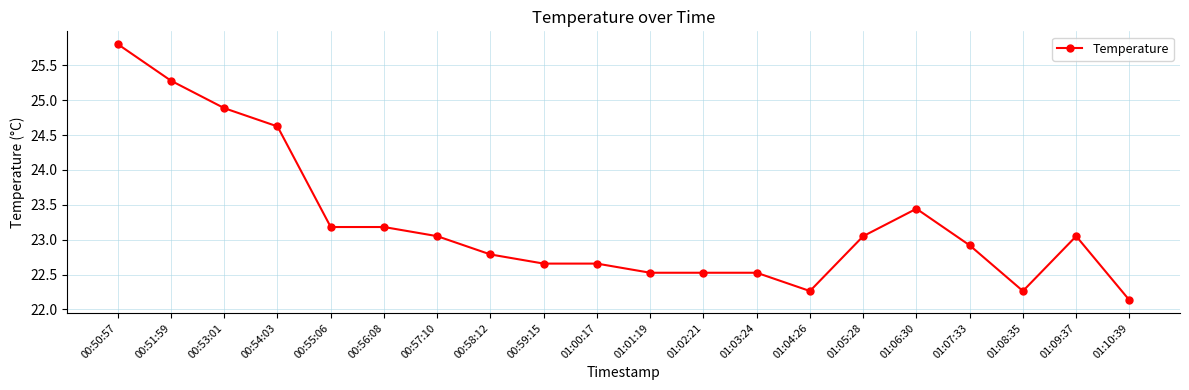

The value at 00:58:12 is 37.4. True or false?

False